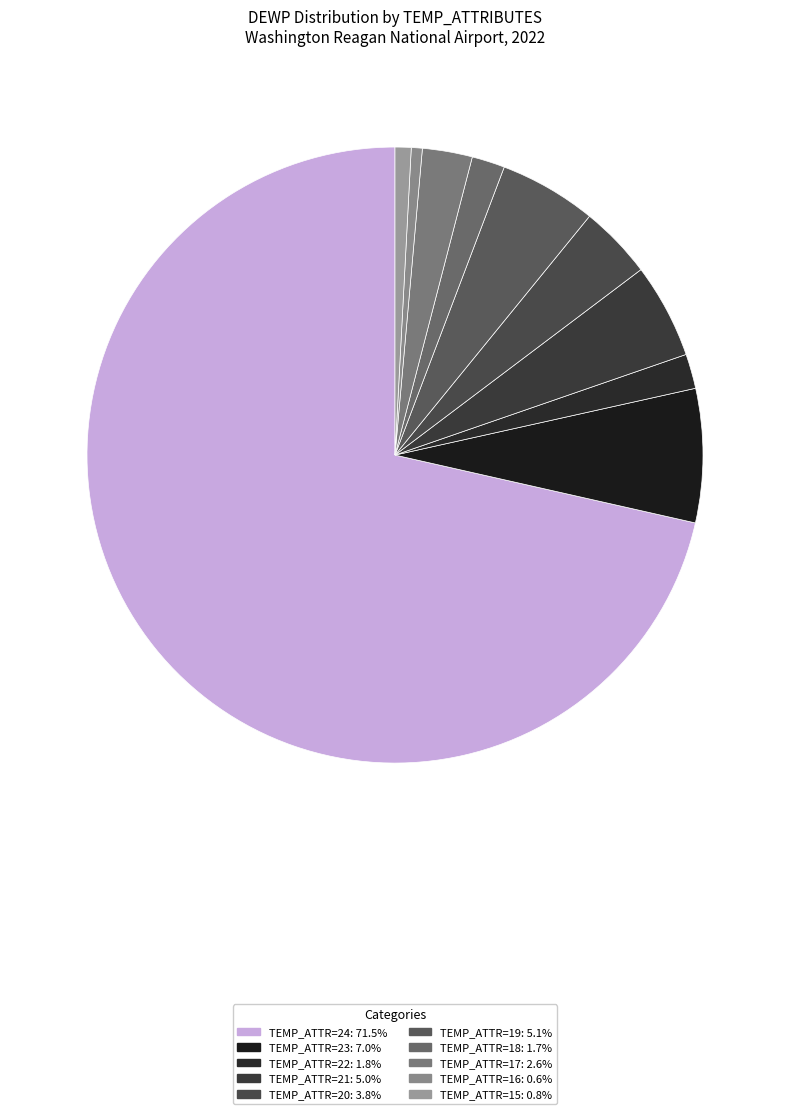

How many segments does this pie chart have?

10